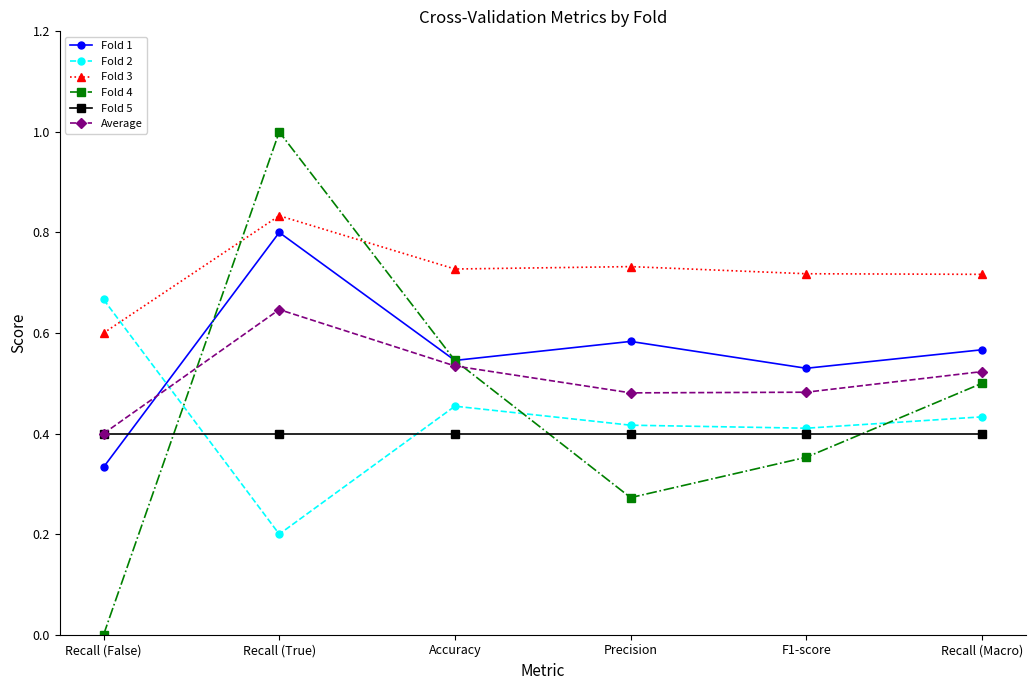

What is the label of the 6th point from the right?

Recall (False)